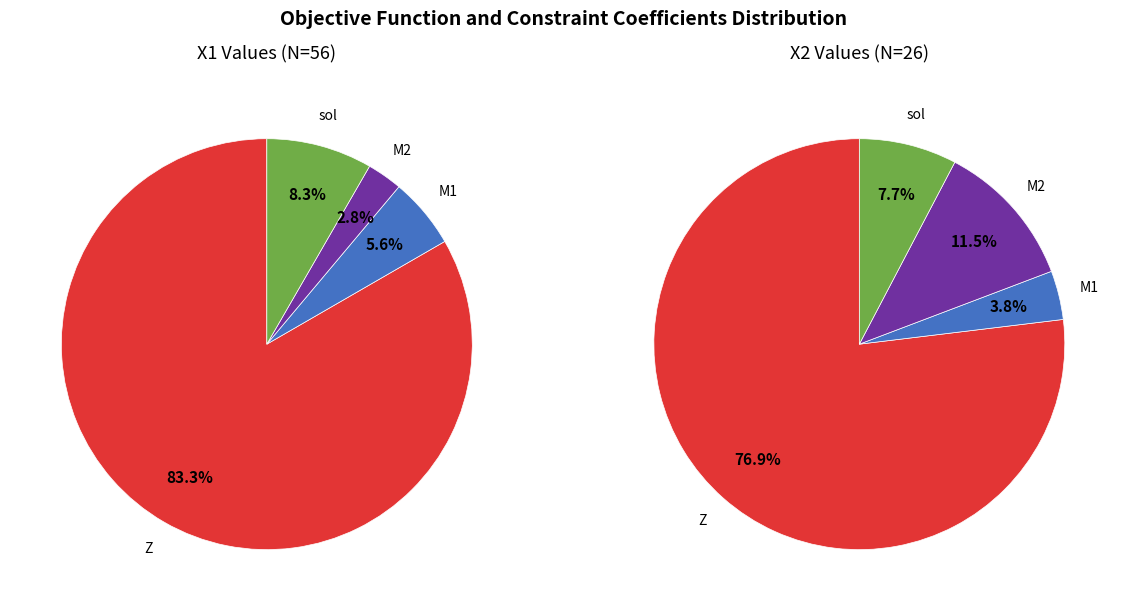

Rank the categories by X2 value from lowest to highest.

M1, sol, M2, Z